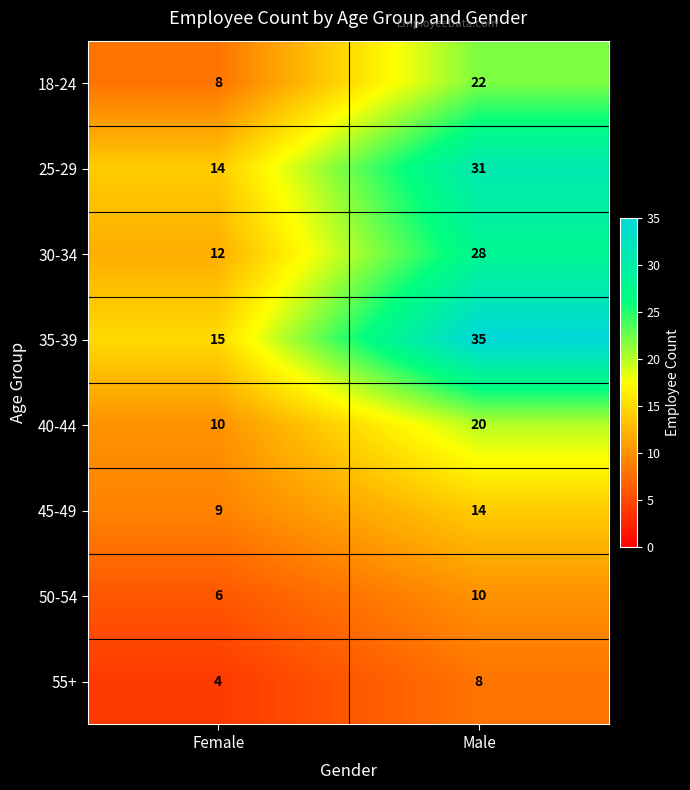

Between Female and Male, which series saw the biggest shift?

35-39